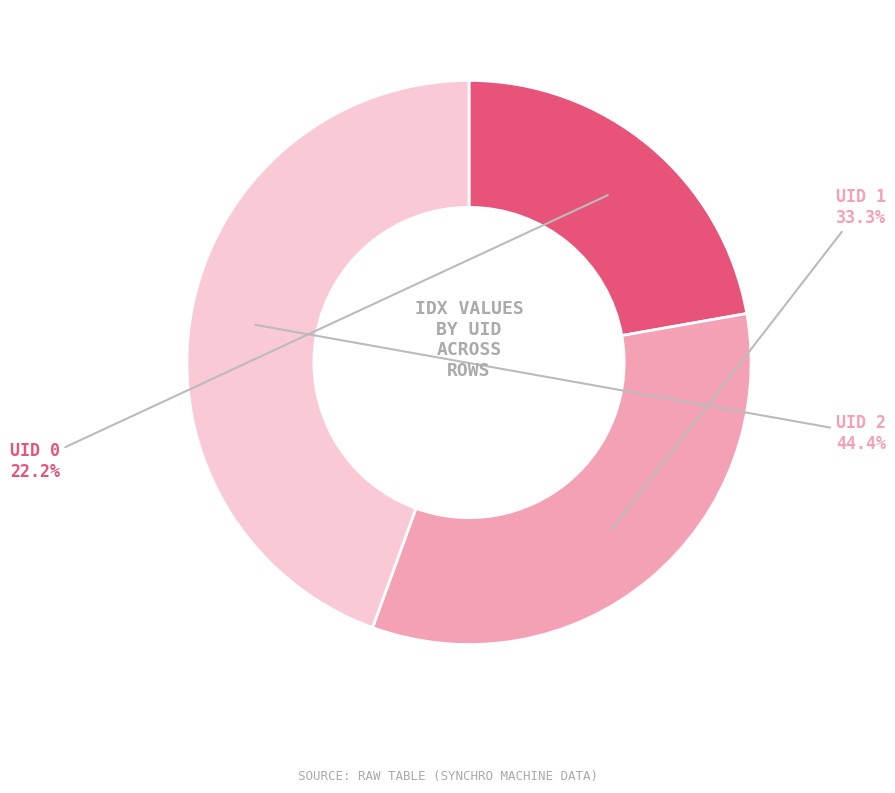

To the nearest percent, what is the difference between the largest and smallest slice percentages?

22%